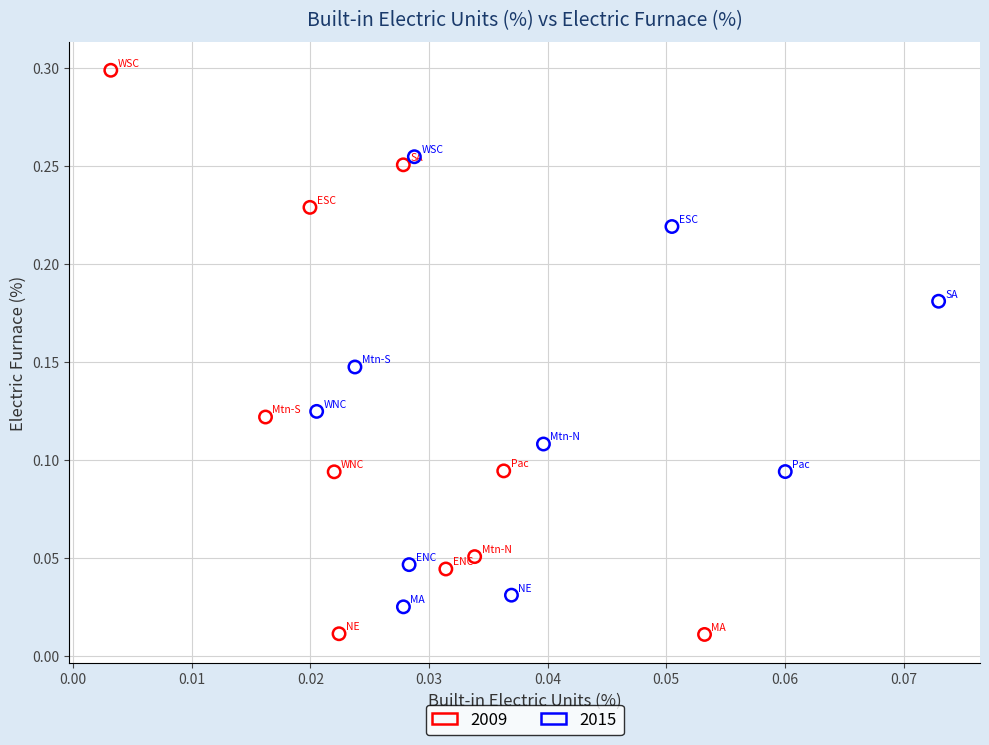

What are all the series names shown in the legend?

2009, 2015